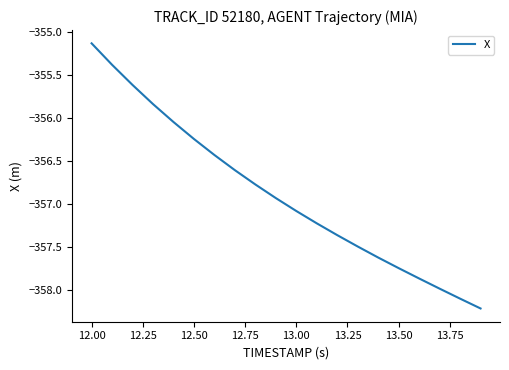

What is the difference between the maximum and minimum values?

3.1